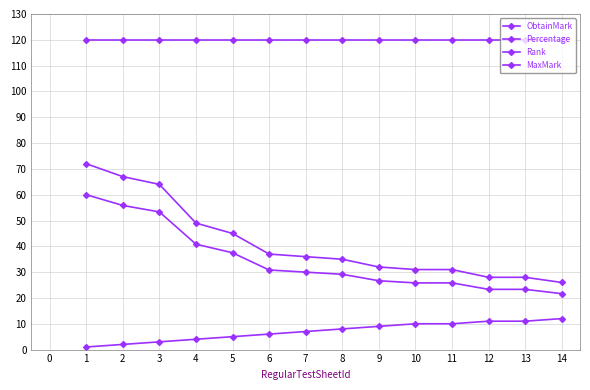

Reading right to left, what are all the values shown in this chart?

ObtainMark: 14=26.0	13=28.0	12=28.0	11=31.0	10=31.0	9=32.0	8=35.0	7=36.0	6=37.0	5=45.0	4=49.0	3=64.0	2=67.0	1=72.0
Percentage: 14=21.7	13=23.3	12=23.3	11=25.8	10=25.8	9=26.7	8=29.2	7=30.0	6=30.8	5=37.5	4=40.8	3=53.3	2=55.8	1=60.0
Rank: 14=12.0	13=11.0	12=11.0	11=10.0	10=10.0	9=9.0	8=8.0	7=7.0	6=6.0	5=5.0	4=4.0	3=3.0	2=2.0	1=1.0
MaxMark: 14=120.0	13=120.0	12=120.0	11=120.0	10=120.0	9=120.0	8=120.0	7=120.0	6=120.0	5=120.0	4=120.0	3=120.0	2=120.0	1=120.0